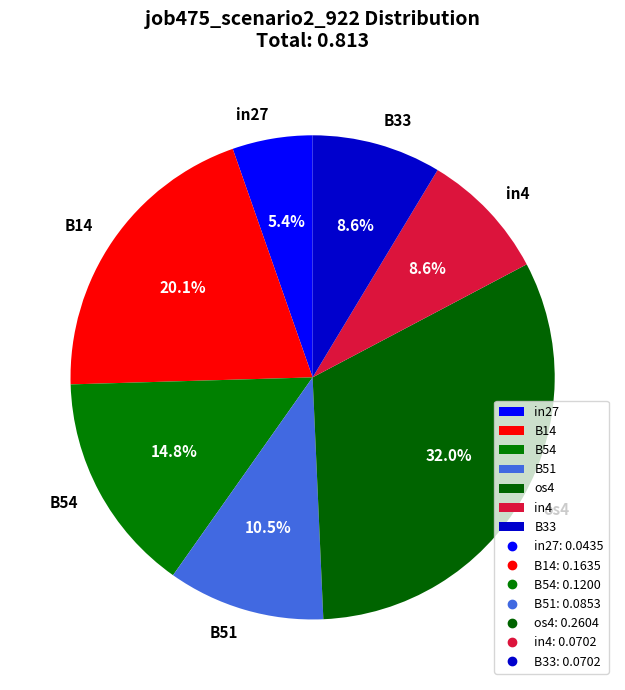

Which category has the biggest portion of the pie?

os4